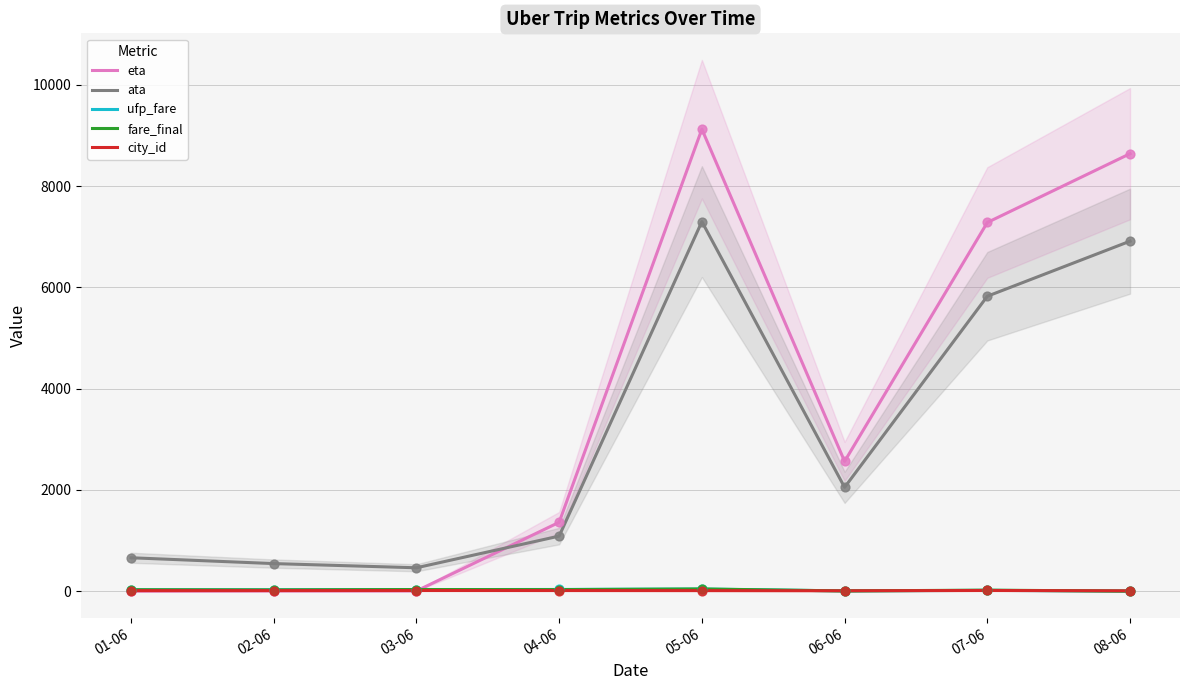

Which series reaches the maximum Y coordinate?

eta